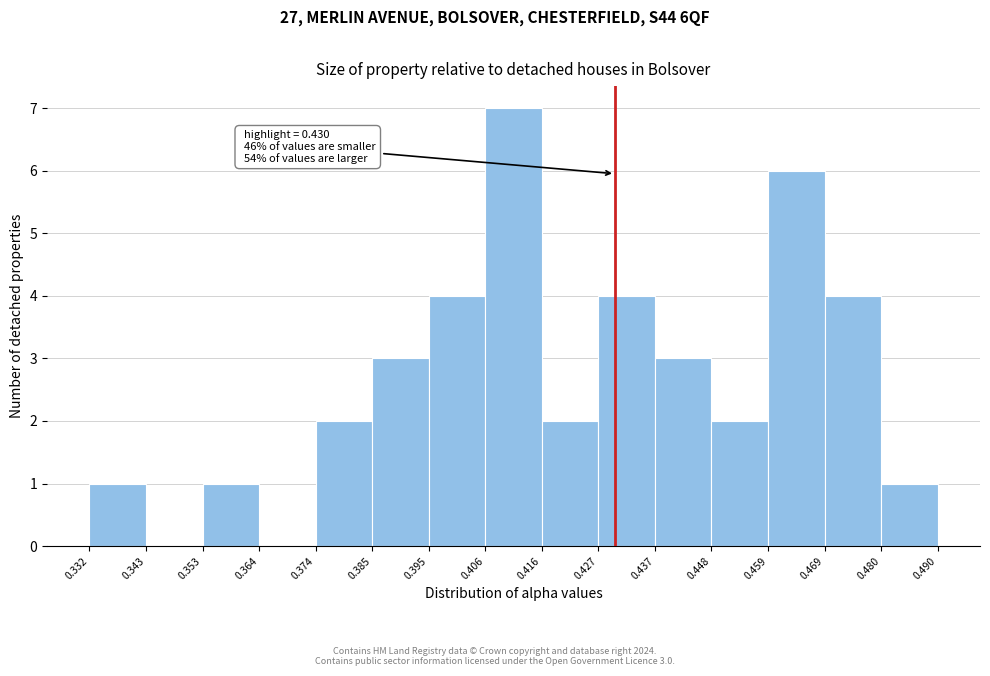

Over which range of the x-axis is the bar tallest?

0.406 to 0.416